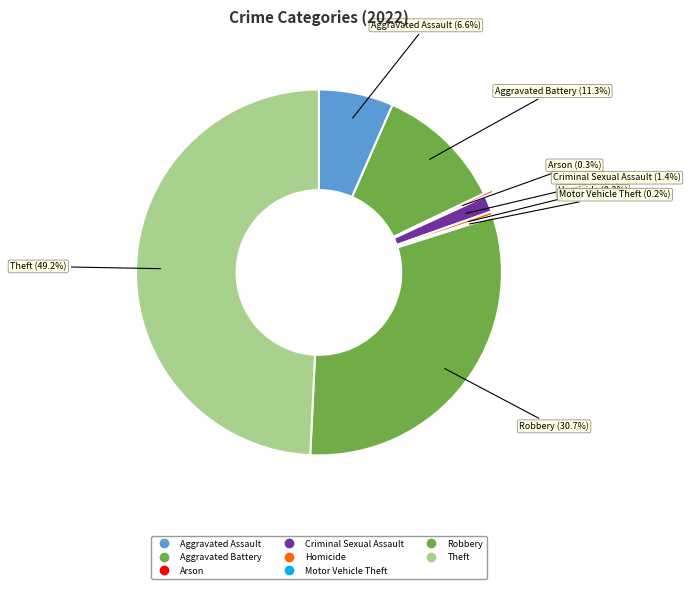

Approximately how many times larger is the value at Theft compared to Motor Vehicle Theft?

291.5